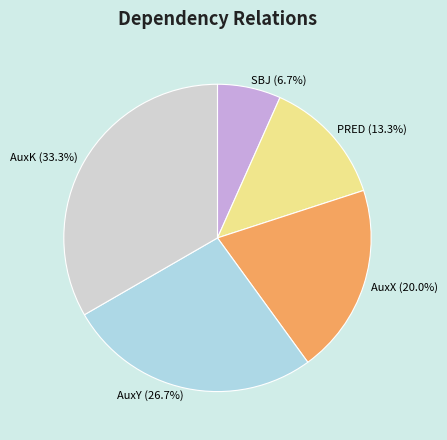

What is the smallest slice in the pie chart?

SBJ